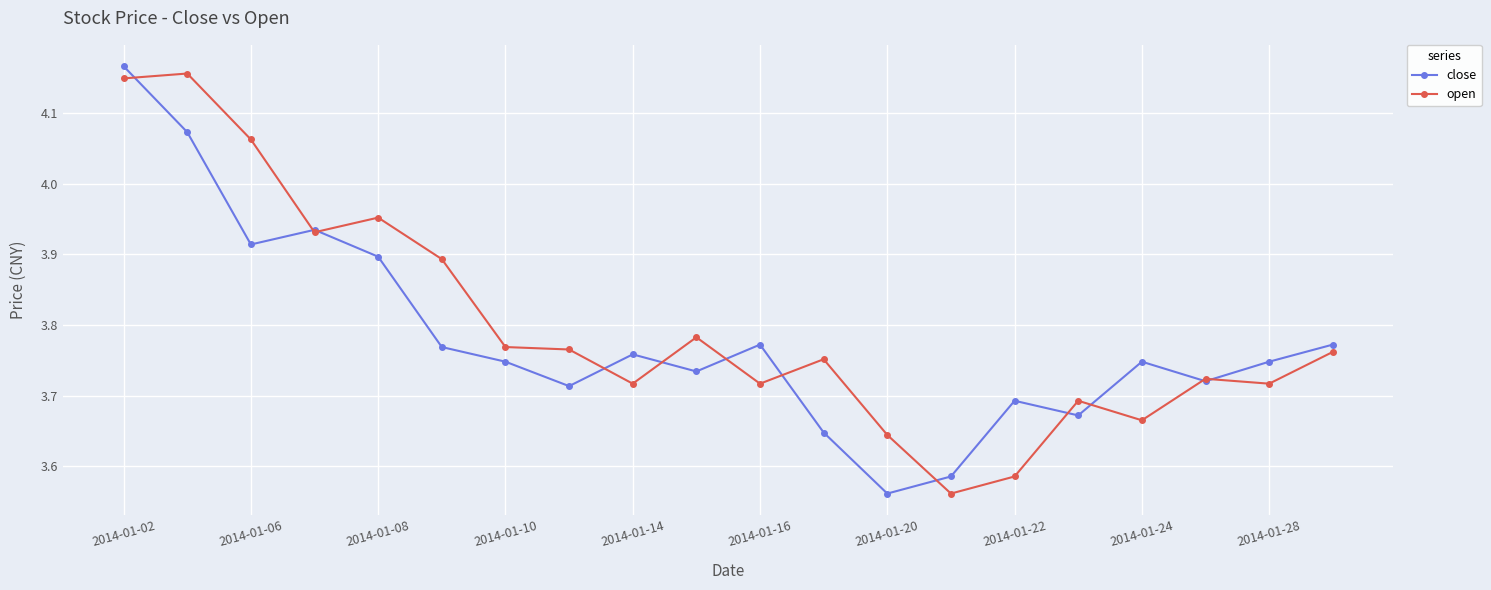

In close, how many points are higher than both neighbors (excluding endpoints)?

5